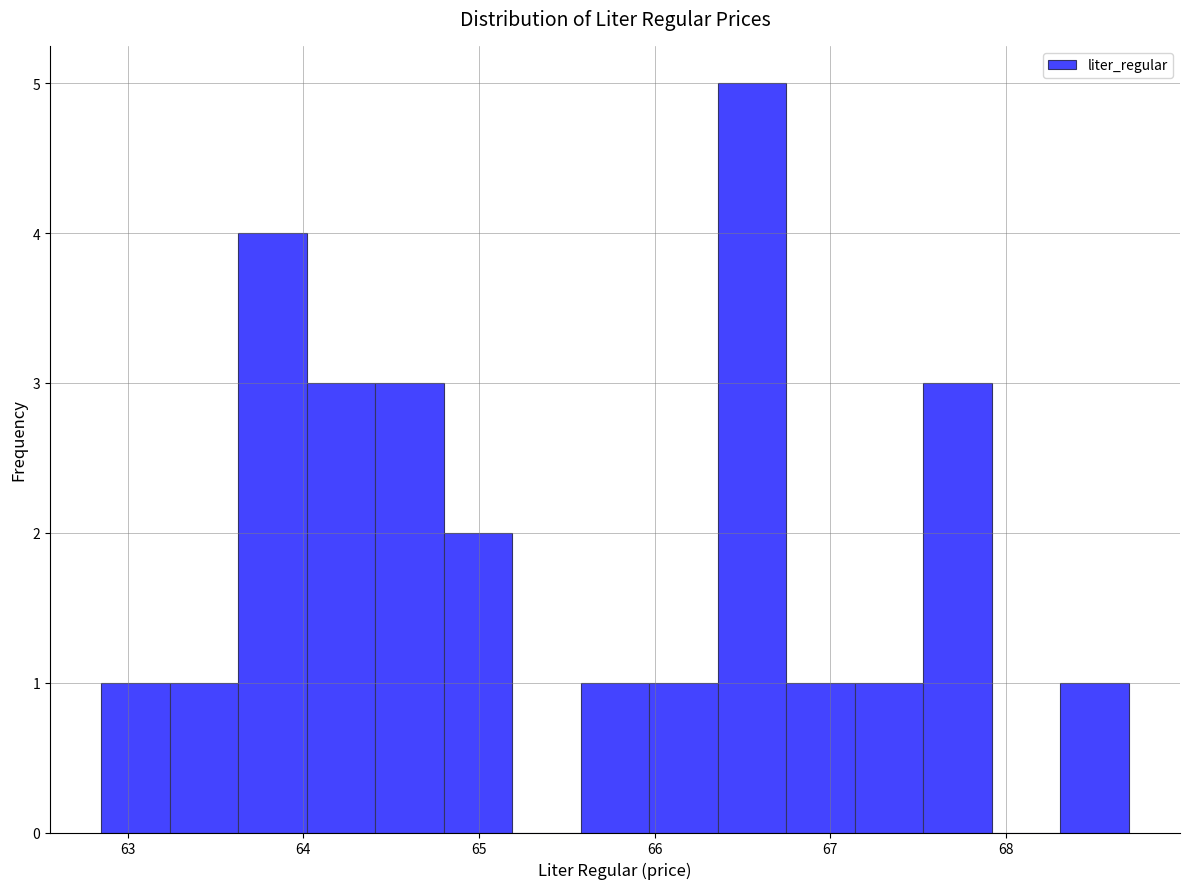

Read against the x-axis, roughly where is the centre of the tallest bar?

66.6